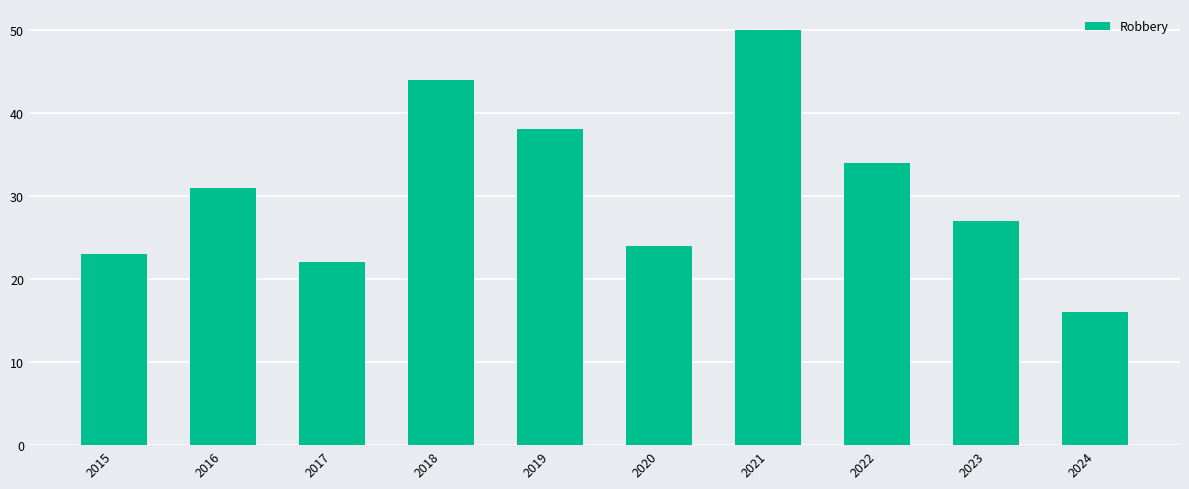

Does the chart contain any negative values?

No